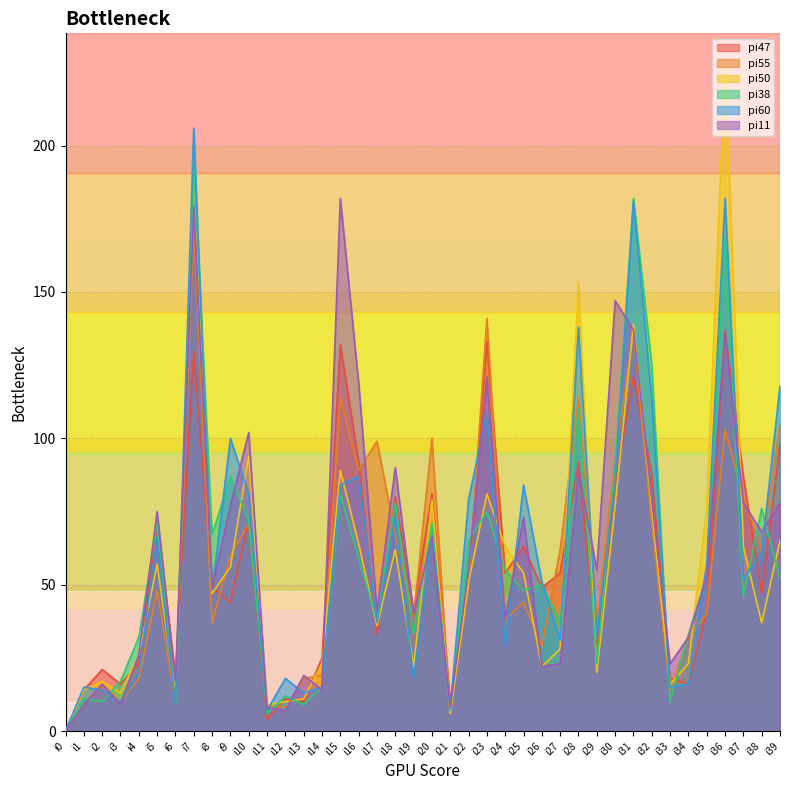

At i18, list the series in order from largest to smallest.

pi11, pi47, pi38, pi60, pi55, pi50